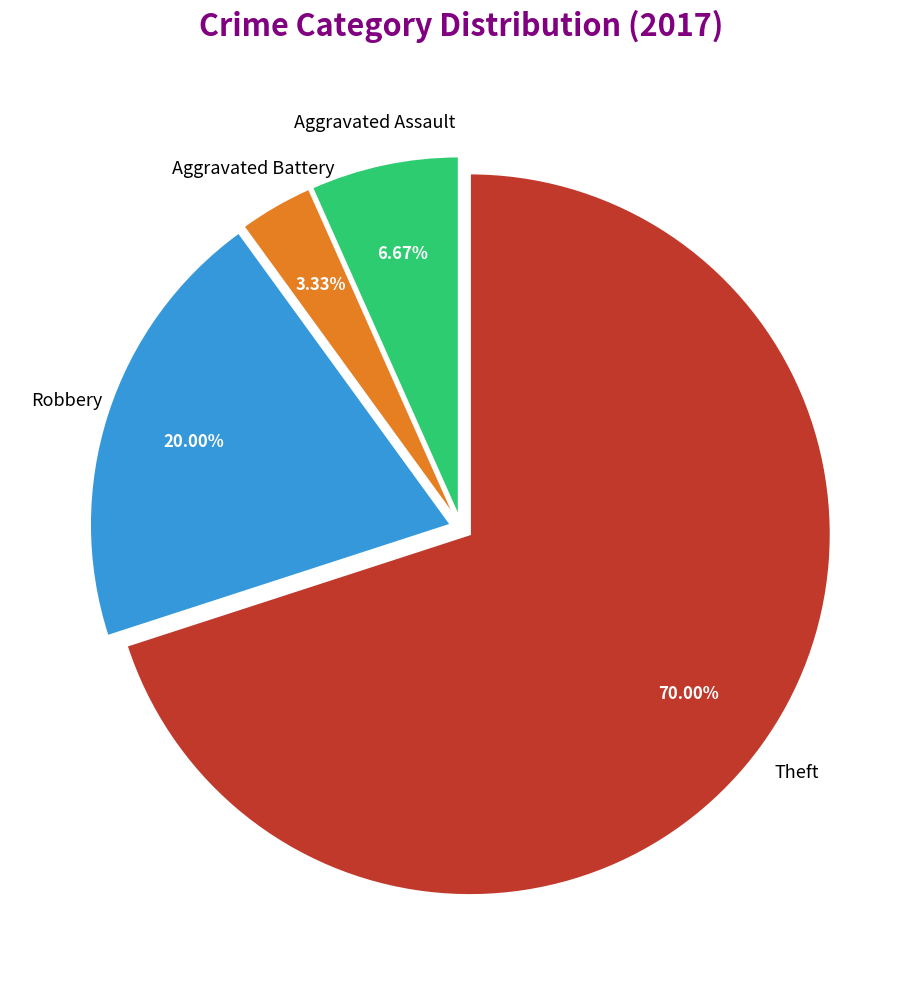

Is there any slice that represents more than half of the pie?

Yes